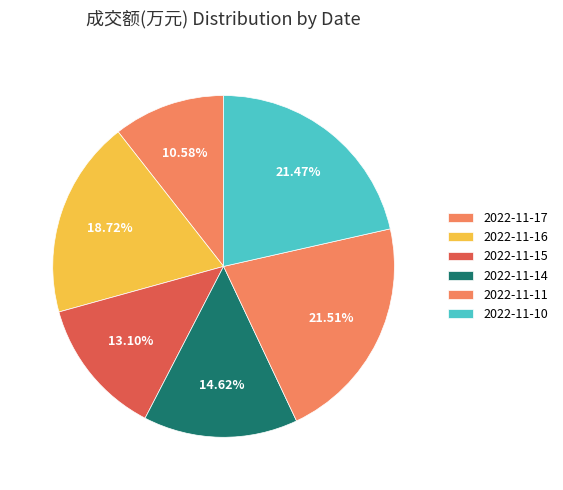

What percentage is NOT represented by 2022-11-11?

78.5%